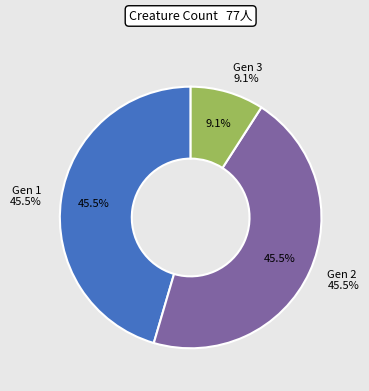

Is Gen 3 the majority of the pie?

No